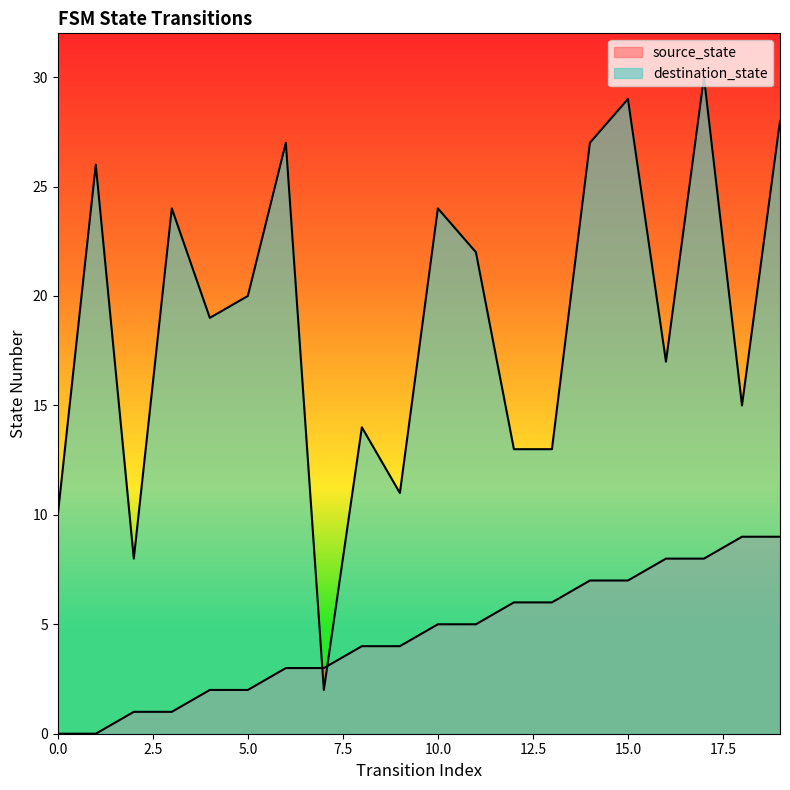

How many data points in destination_state are above 20?

9